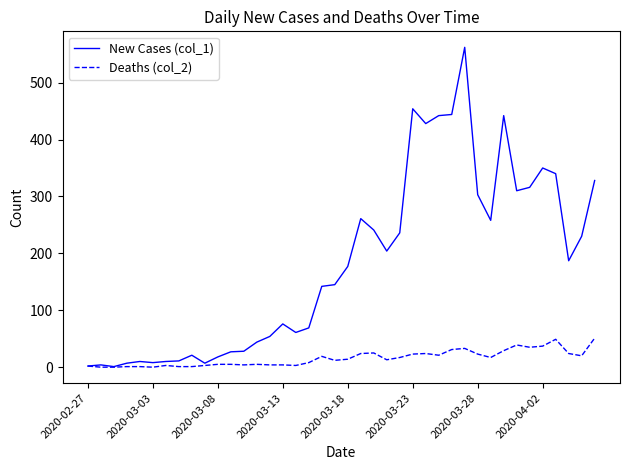

Rank the series by their maximum value, from highest to lowest.

New Cases (col_1), Deaths (col_2)